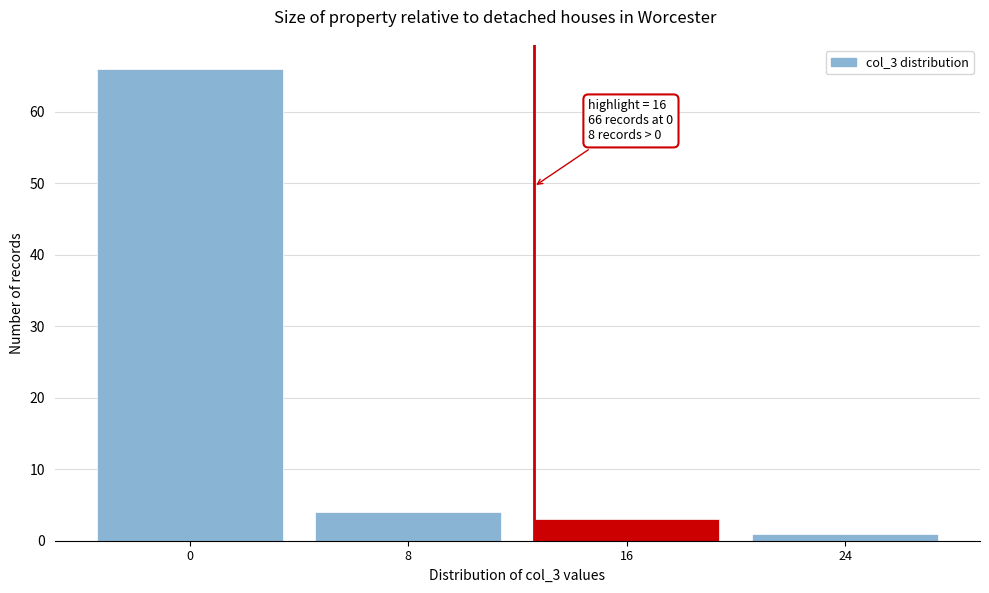

Reading left to right, extract all data points from this chart.

0=66	8=4	16=3	24=1